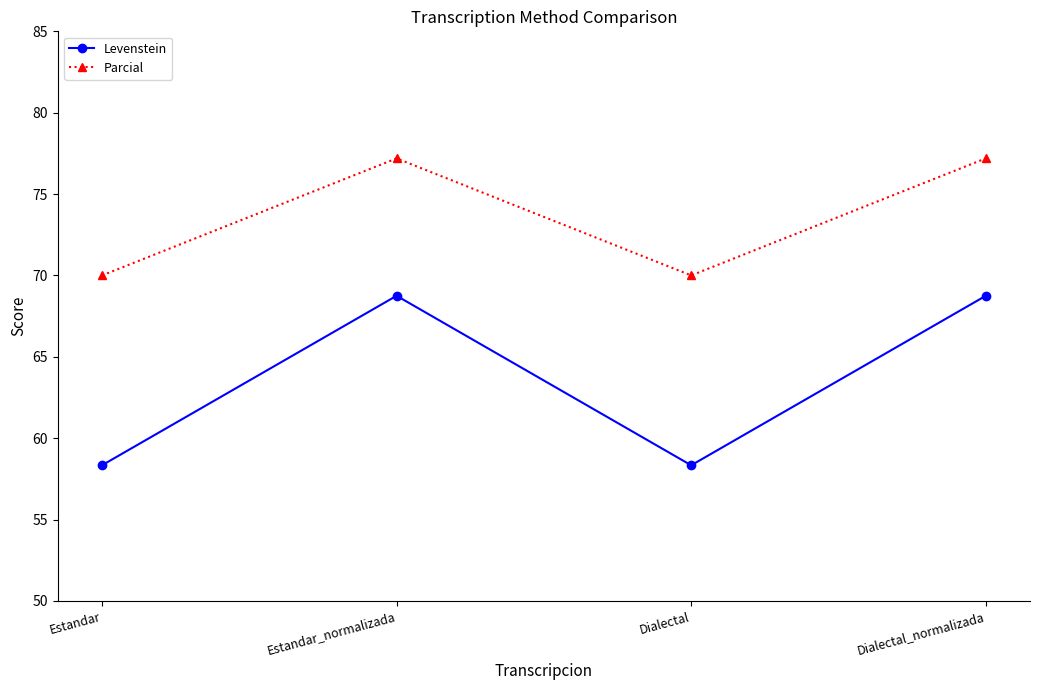

What position from the right is Estandar_normalizada?

3